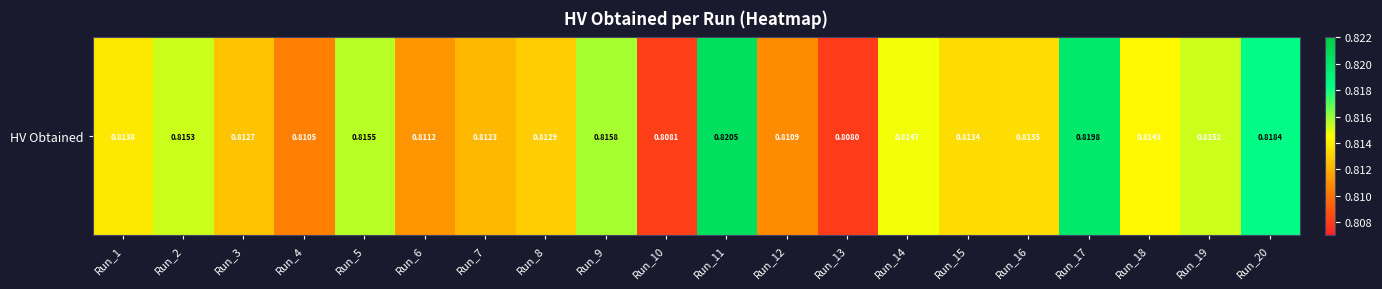

At which category does the chart reach its peak across all series?

Run_11